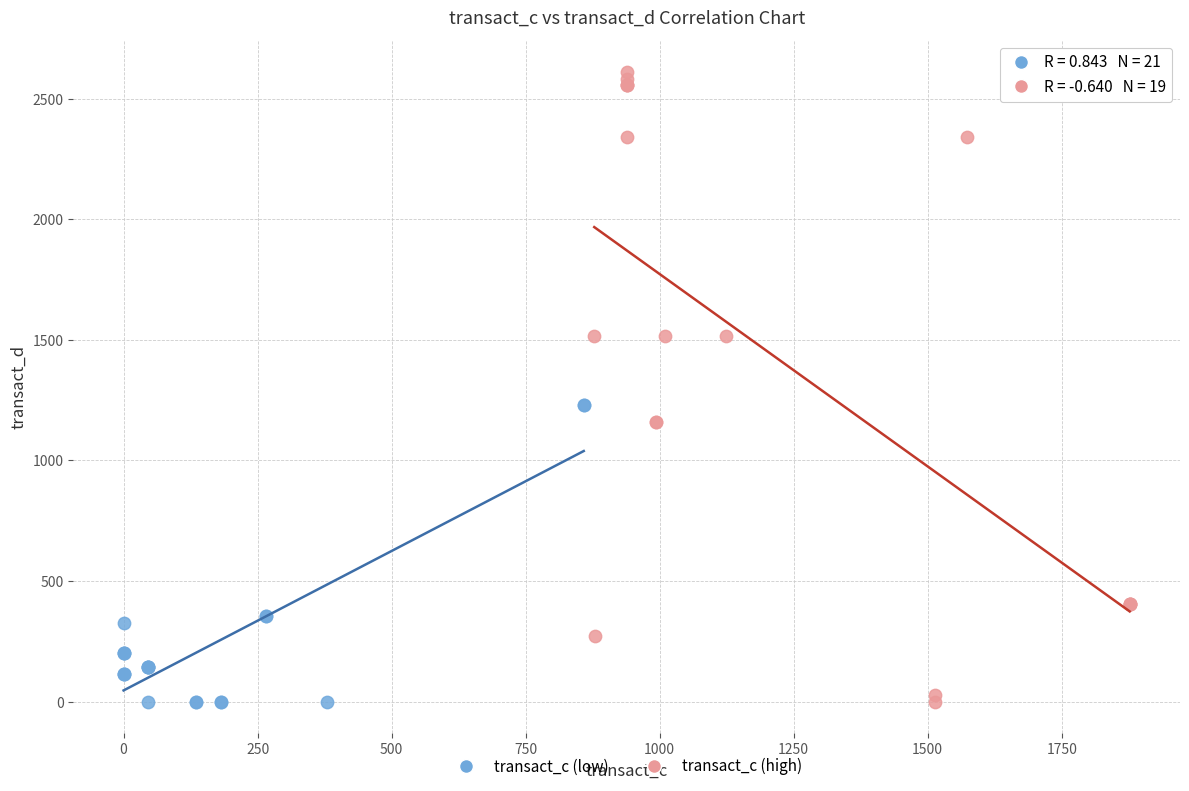

Which series contains the highest Y value?

transact_c (high)